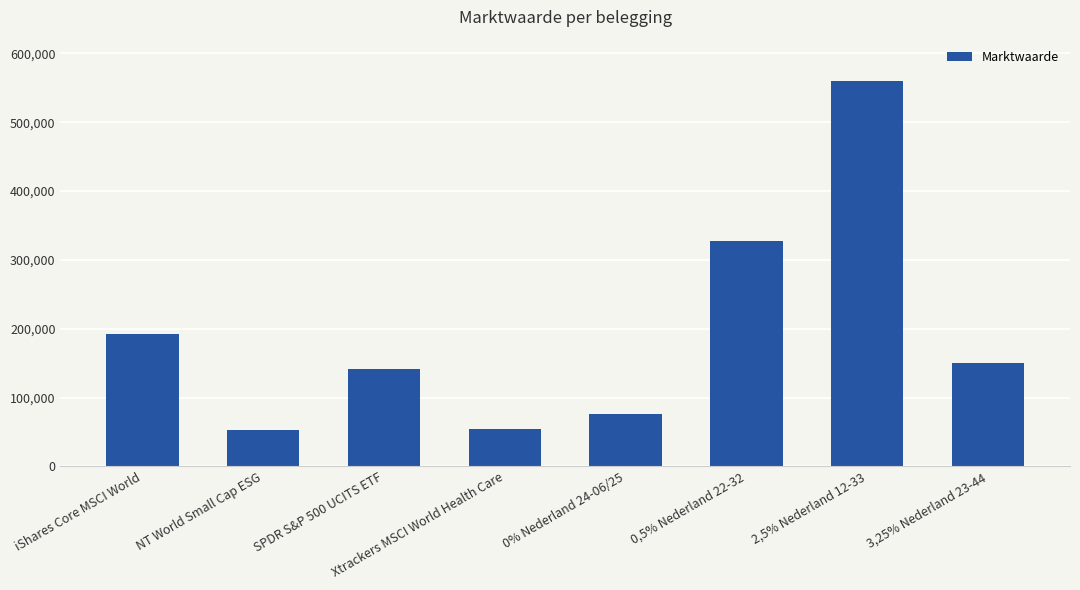

What is the label of the 4th bar from the left?

Xtrackers MSCI World Health Care